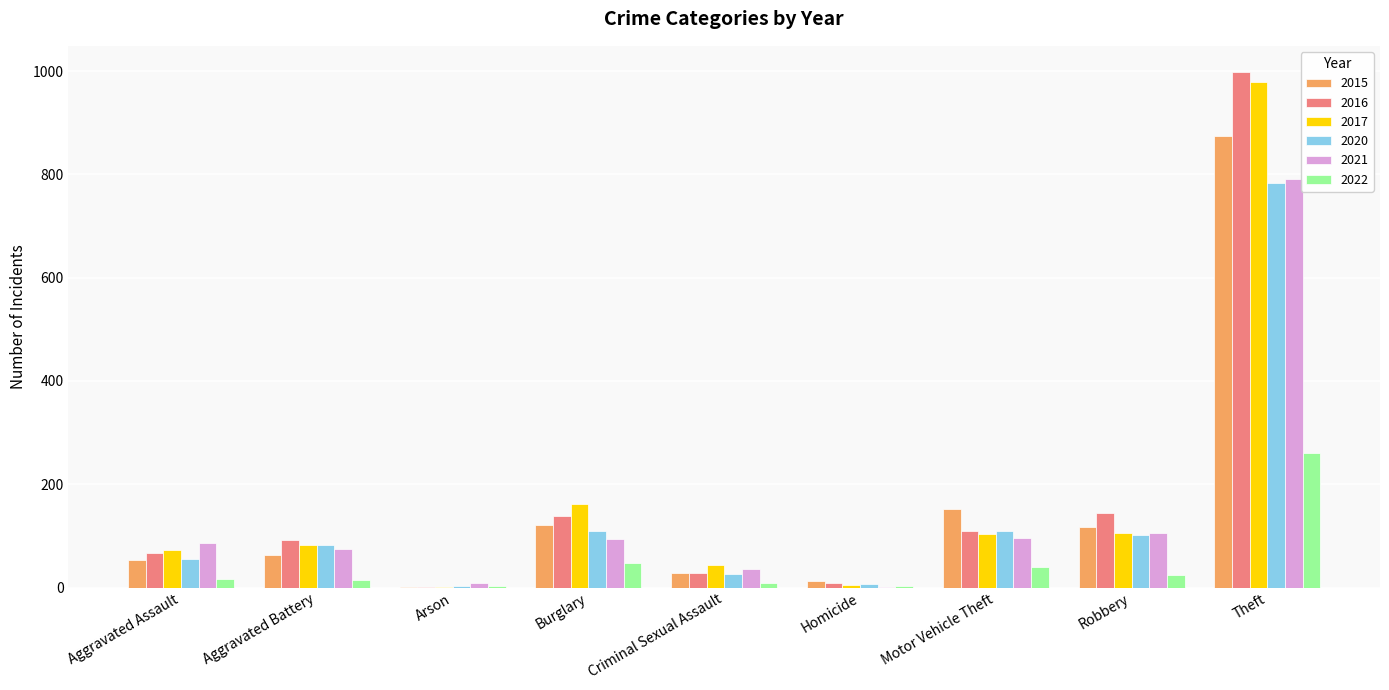

At which label is 2016 closest to 500?

Robbery